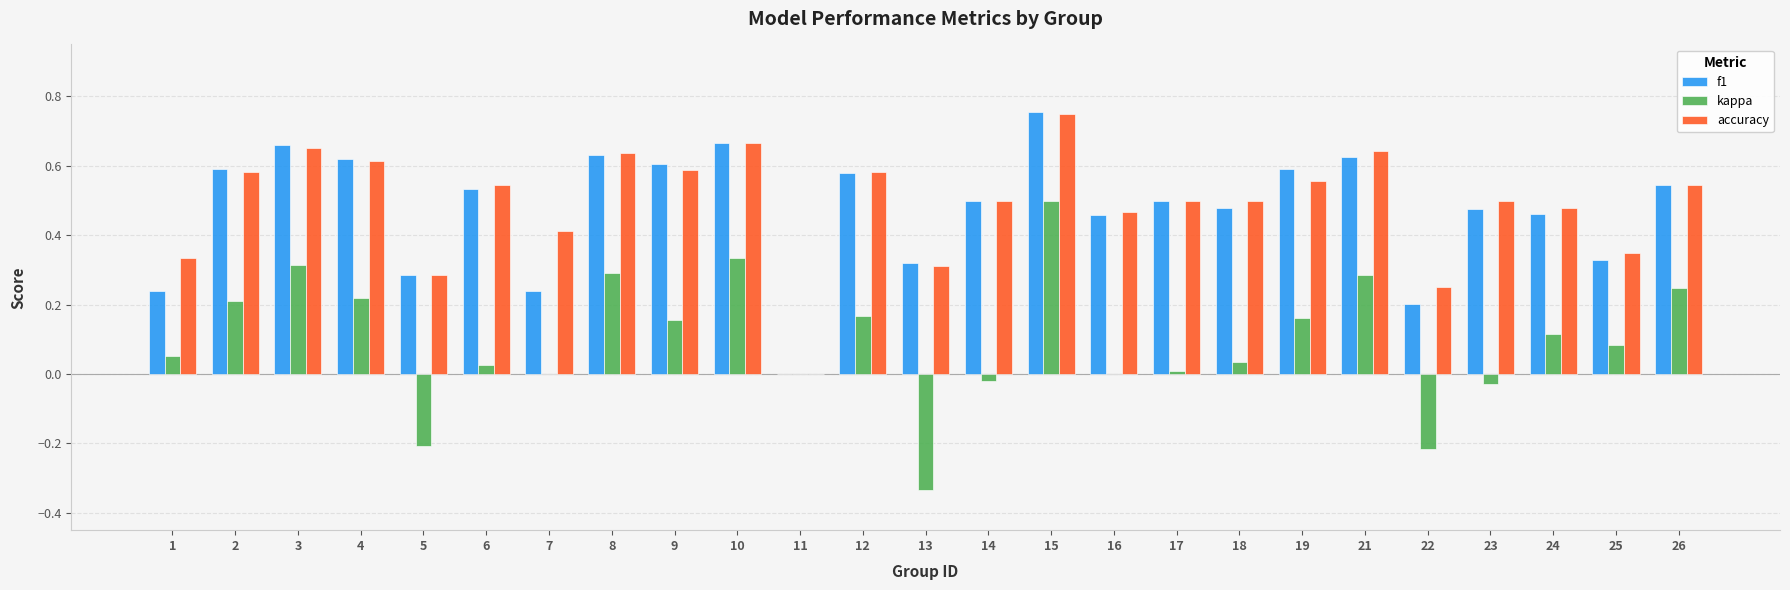

How many categories are shown in the chart?

25